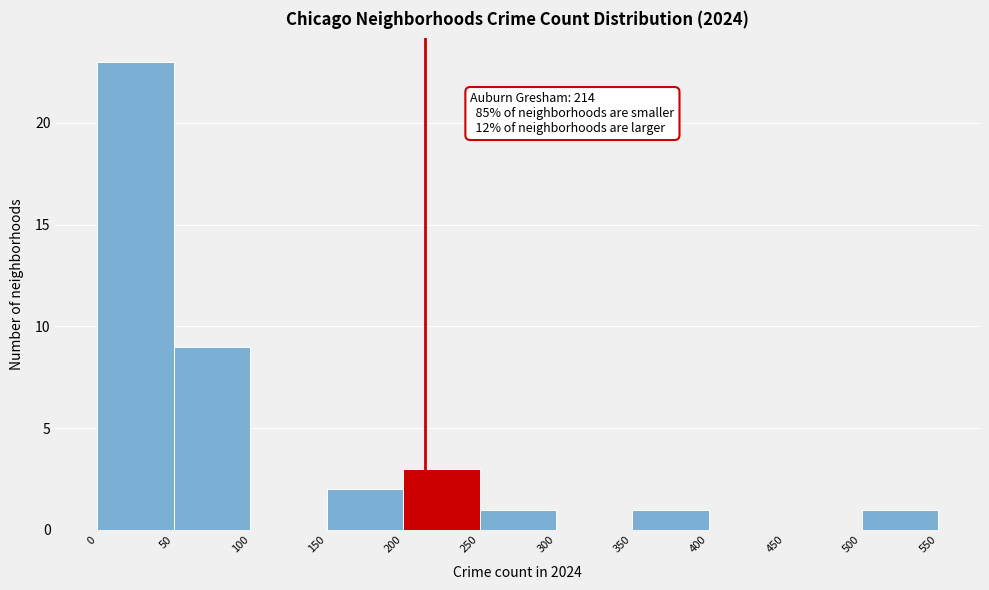

Over which range of the x-axis is the bar tallest?

0 to 50